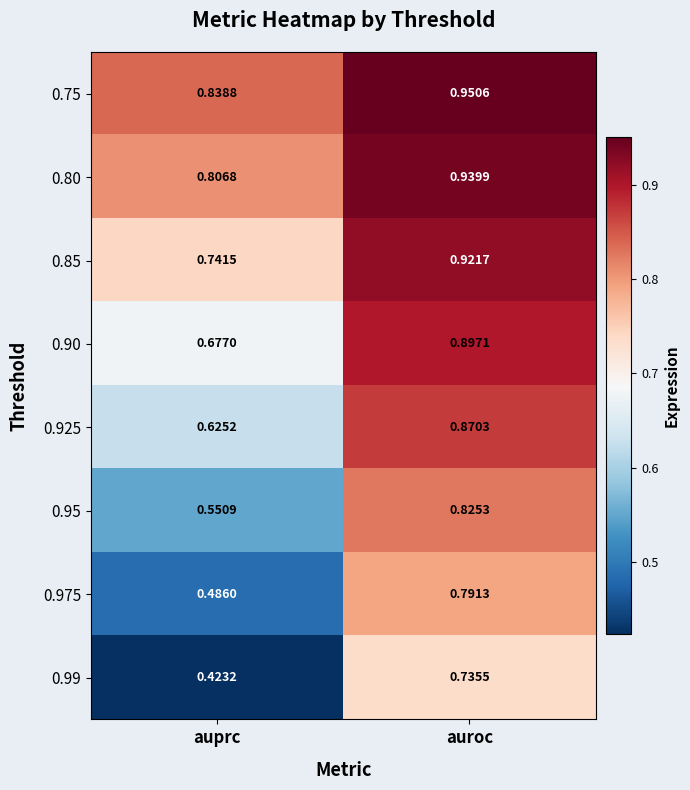

Where is 0.99 nearest to the value 0?

auprc